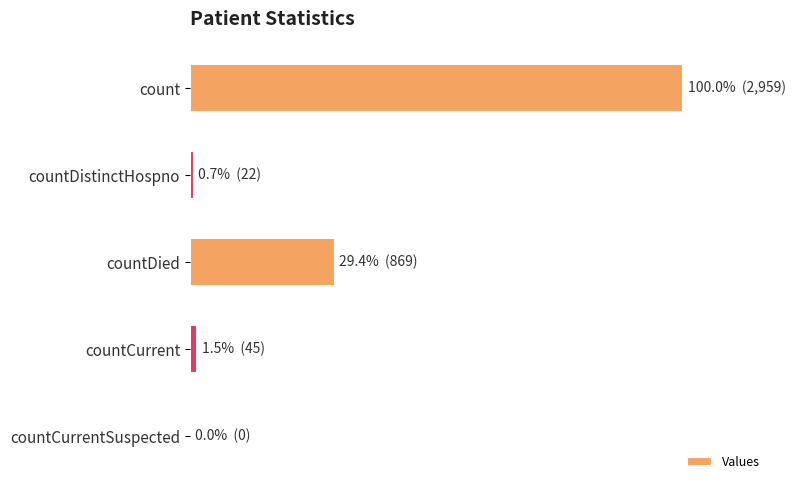

Are the bars horizontal?

Yes